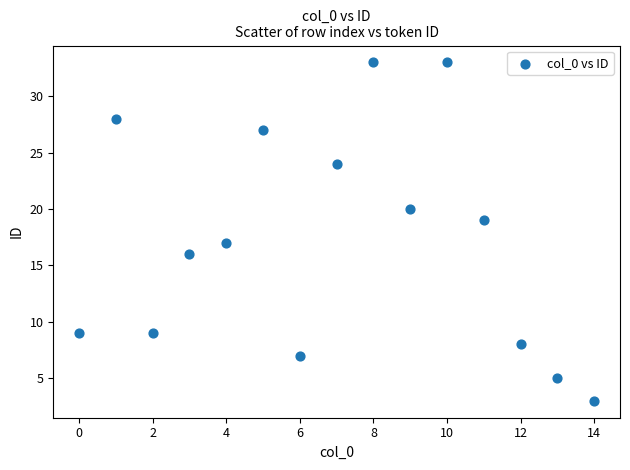

What is the range of Y values (max minus min)?

30